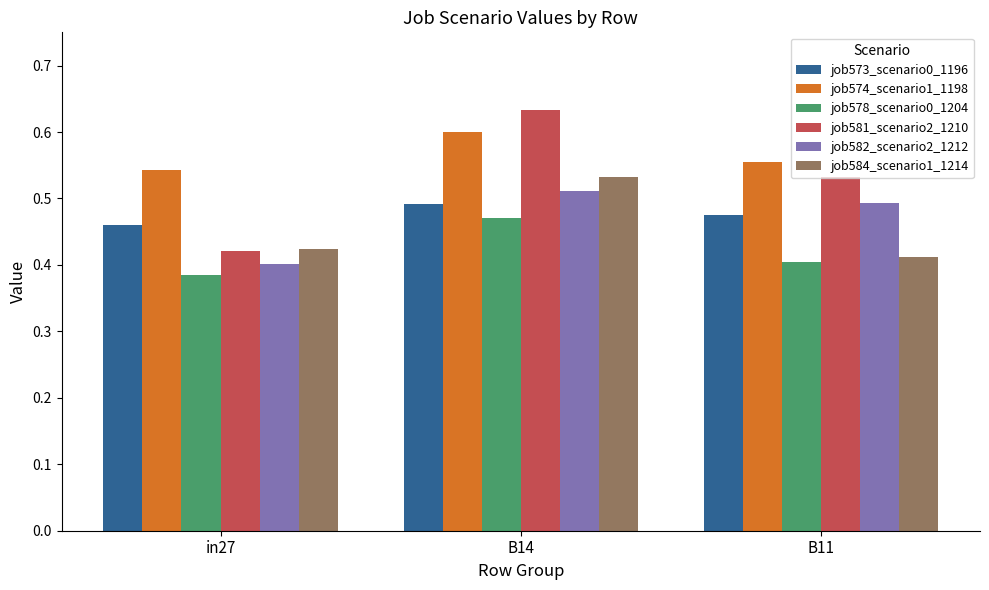

Which label corresponds to the largest value in the chart?

B14